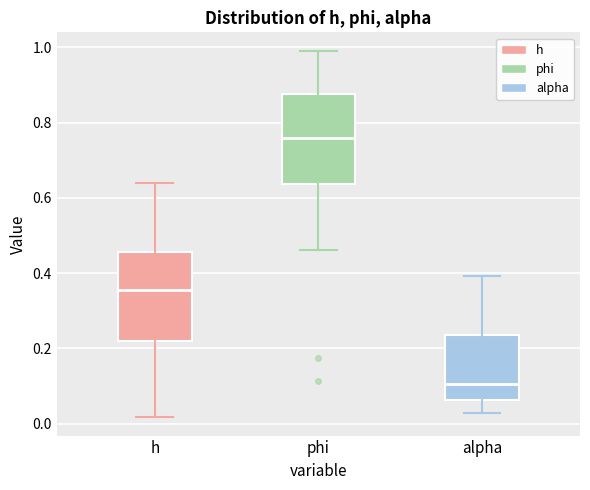

Reading left to right, transcribe this box plot: for each box, give where its median line is, the range the box spans, and where its two whiskers end, as read against the y-axis. The values are not printed on the chart, so give them approximately, as read against the axis.

h: median 0.36, box 0.22 to 0.46, whiskers 0.02 to 0.64
phi: median 0.76, box 0.64 to 0.88, whiskers 0.46 to 1.00
alpha: median 0.10, box 0.06 to 0.24, whiskers 0.02 to 0.40